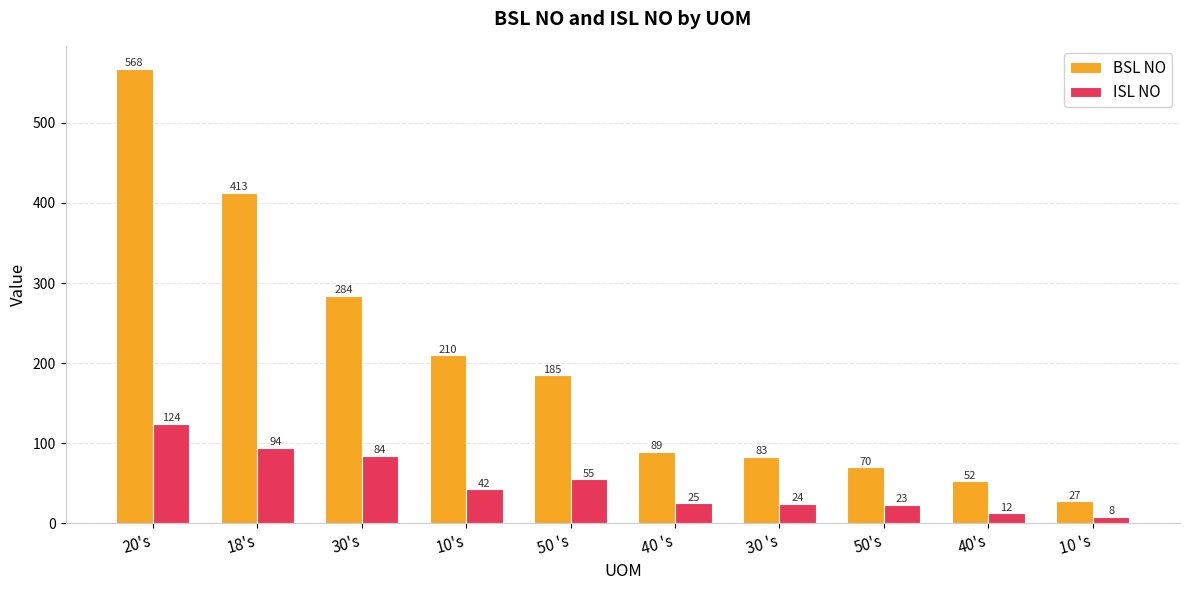

What is the difference between the BSL NO values at 50 's and 10 's?

158